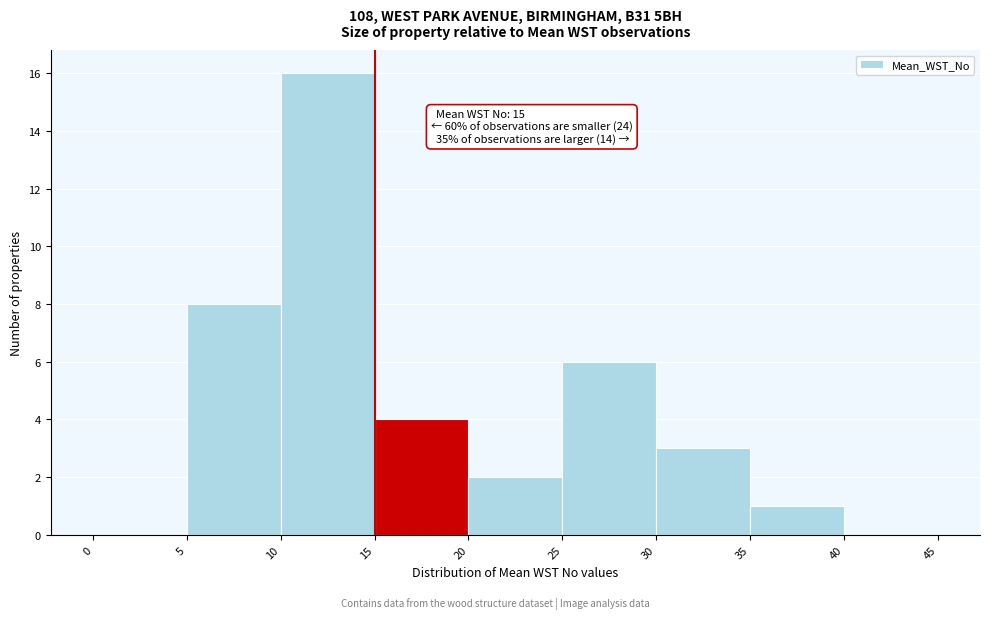

Which range on the x-axis has the tallest bar?

10 to 15